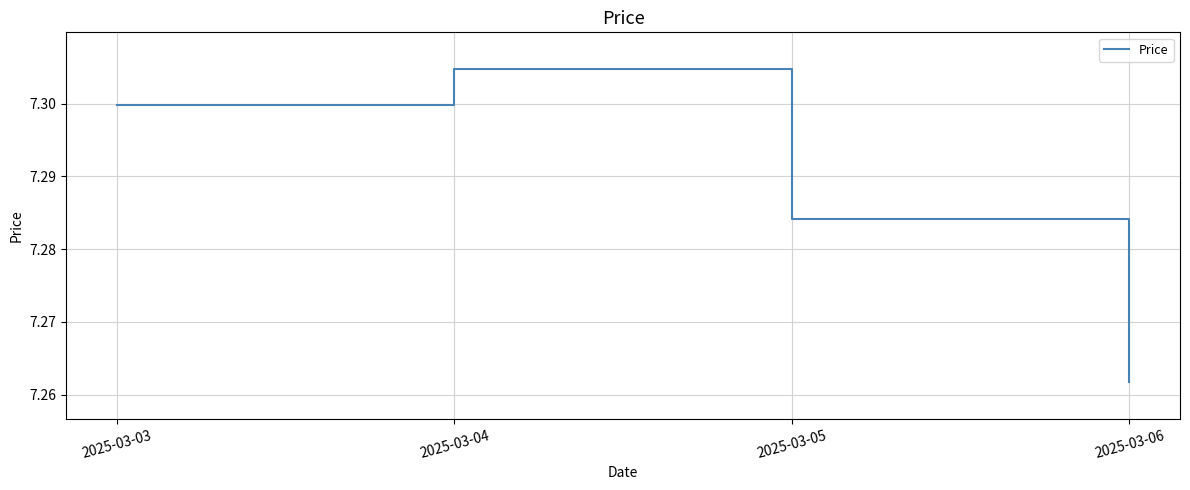

Is it true that the value at 2025-03-03 is 7.3?

True